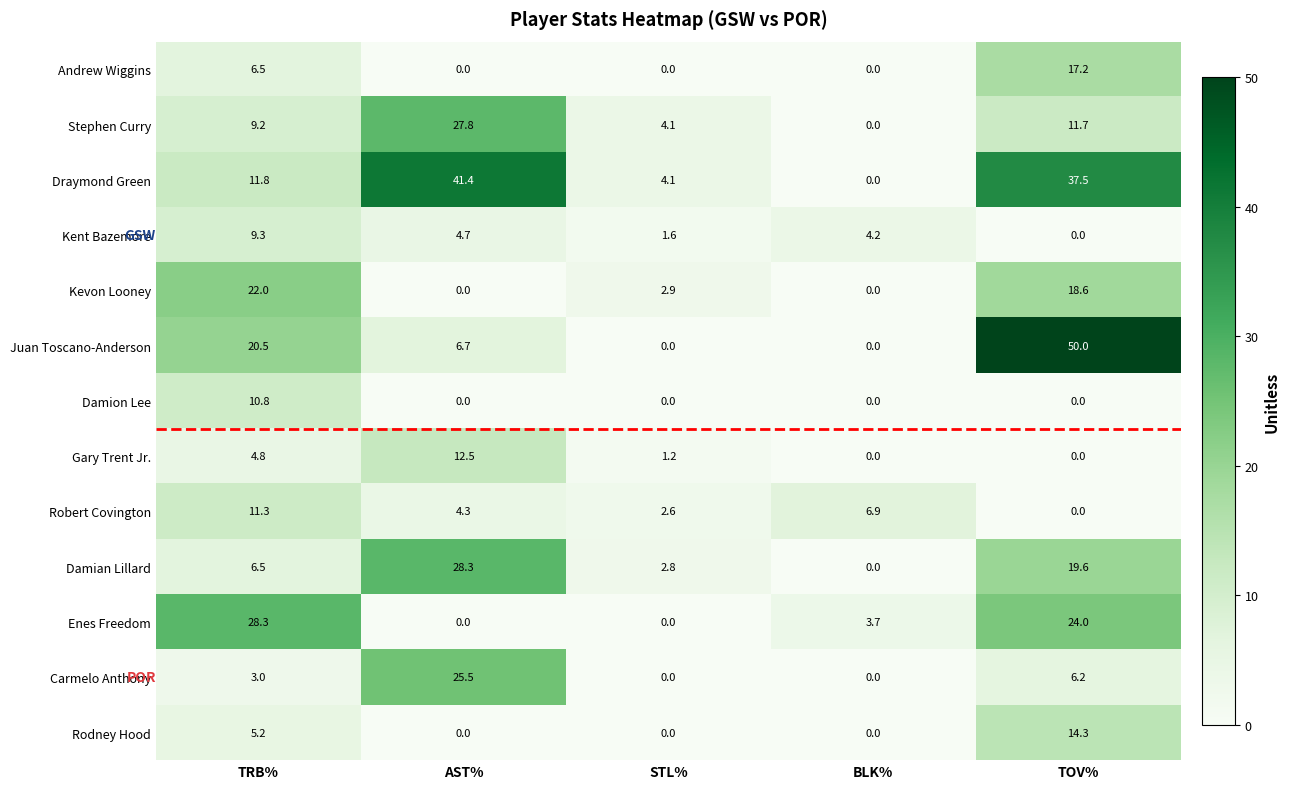

What is the total value across all series at TRB%?

149.2